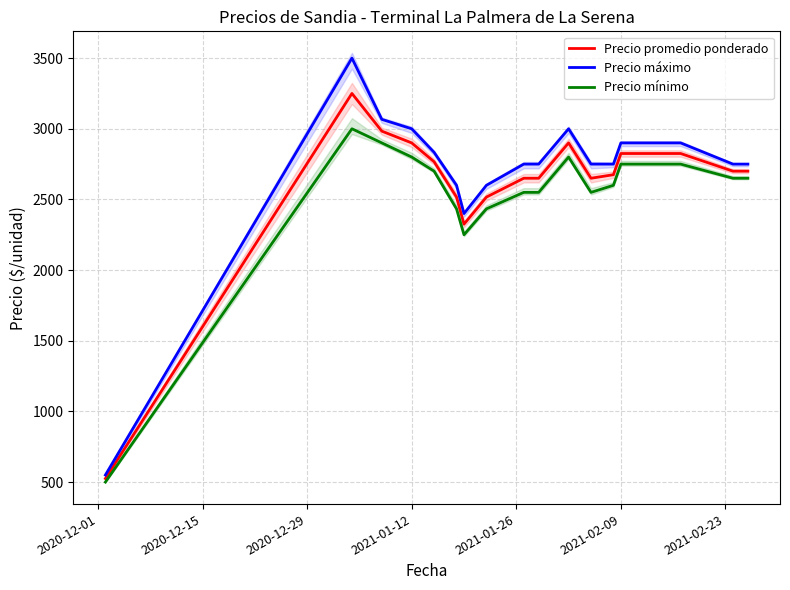

At which label does Precio promedio ponderado reach its minimum?

2020-12-01